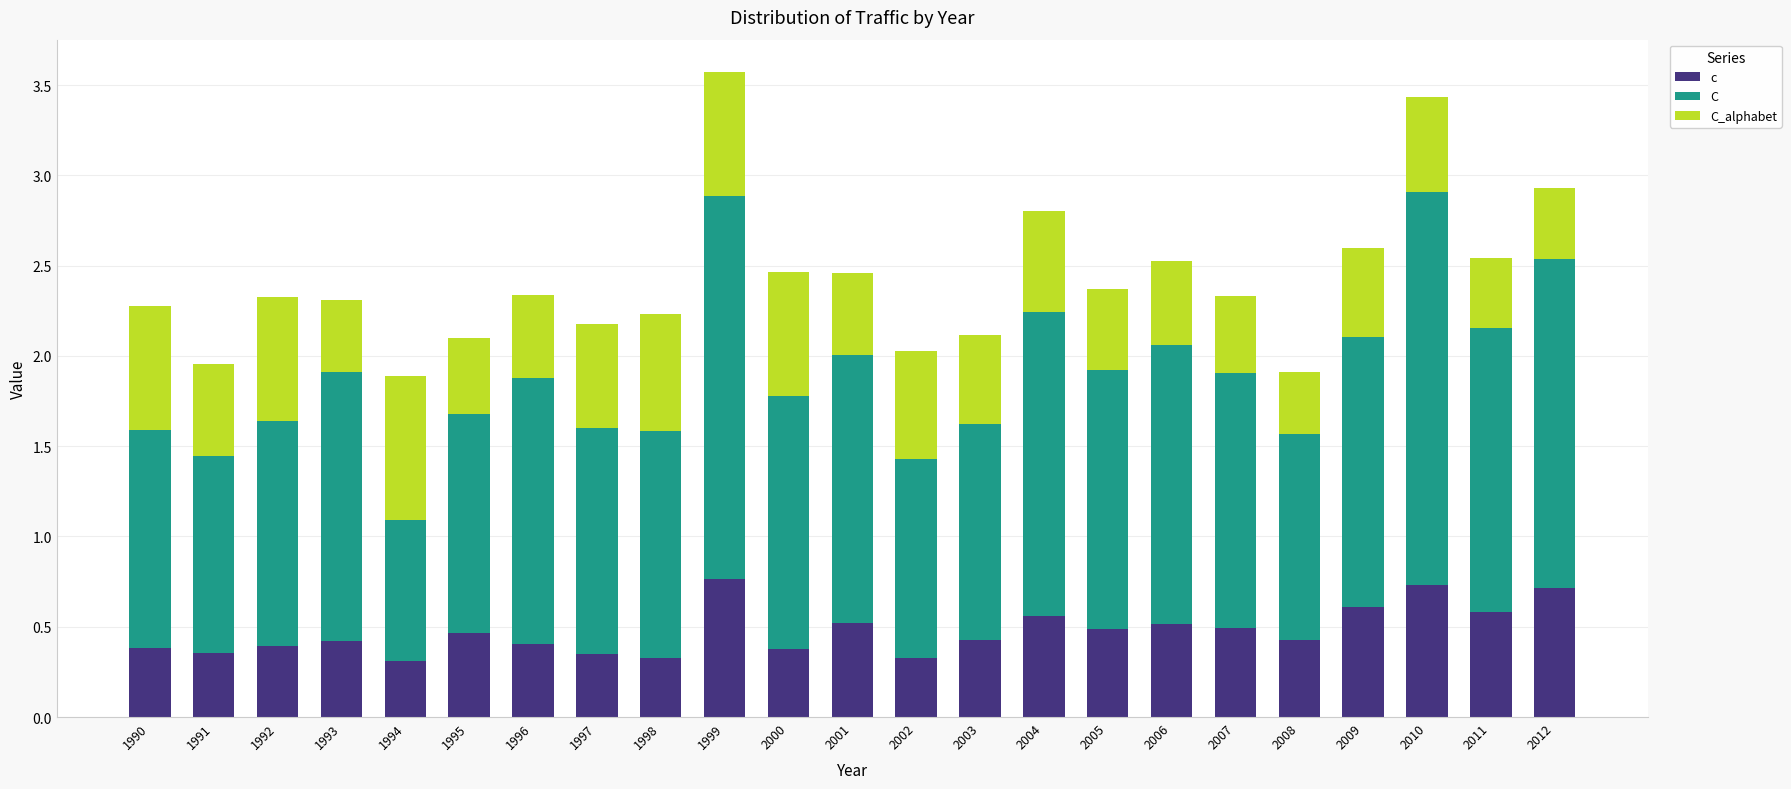

Which series has the largest total across all categories?

C